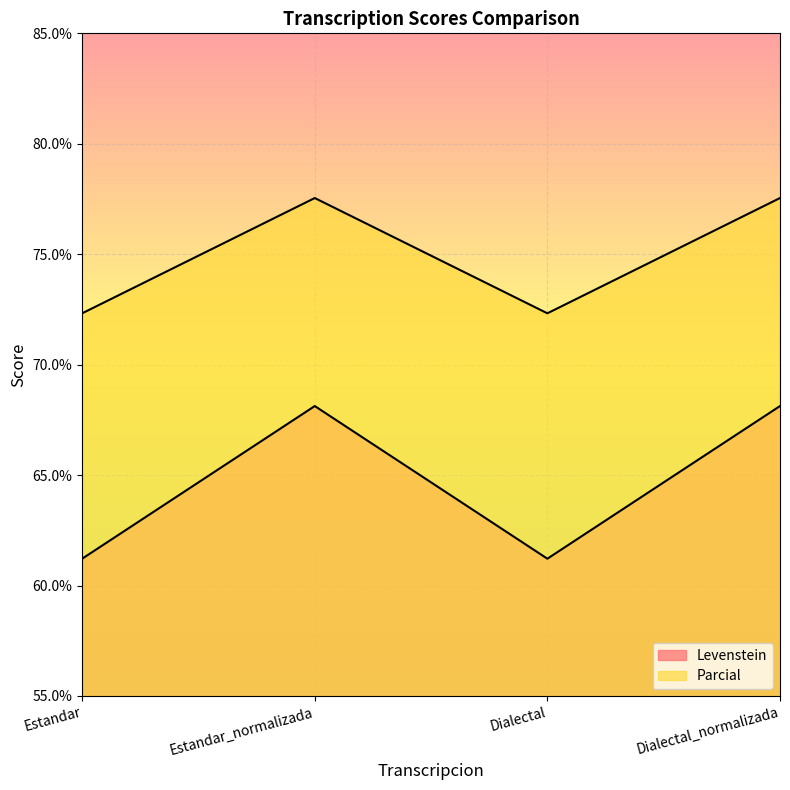

What is the spread (max minus min) of values at Estandar_normalizada?

9.4